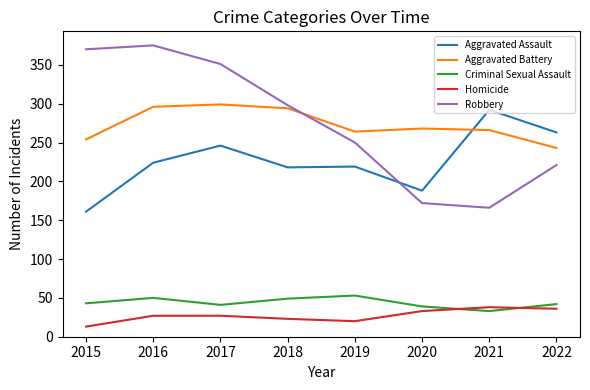

What is the difference between the highest and lowest values at 2021?

259